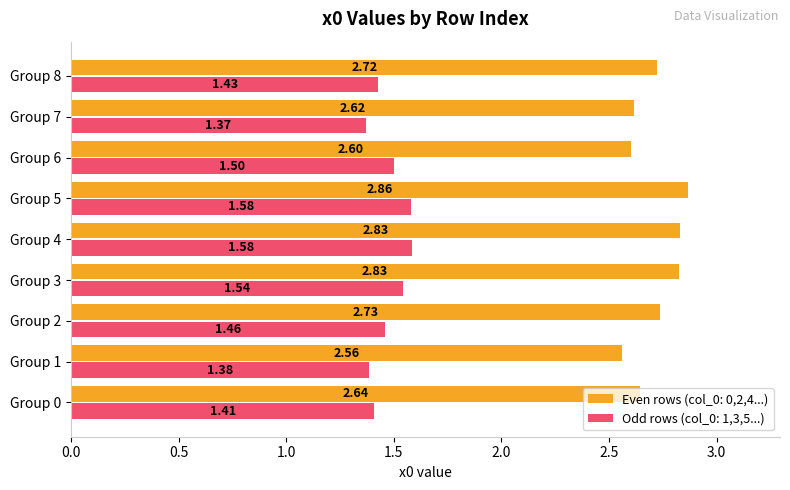

How many series are shown in this chart?

2